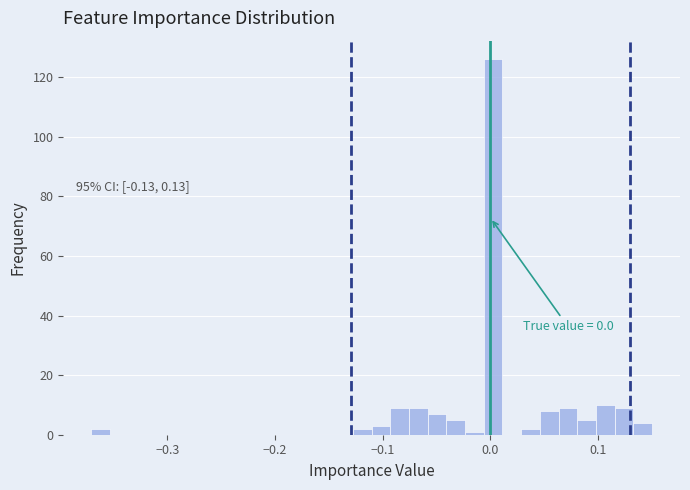

Around what value on the x-axis is the tallest bar? Give the approximate position of its centre, as read against the axis.

0.00